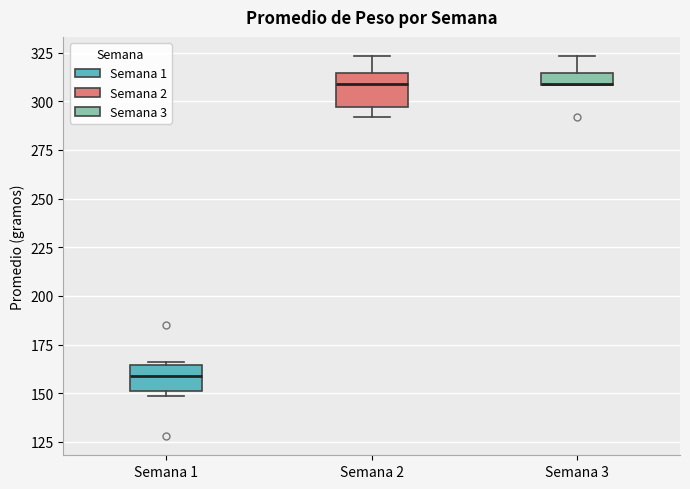

Where does the median line of the box for Semana 1 sit on the y-axis? The values are not printed on the chart, so give them approximately, as read against the axis.

160